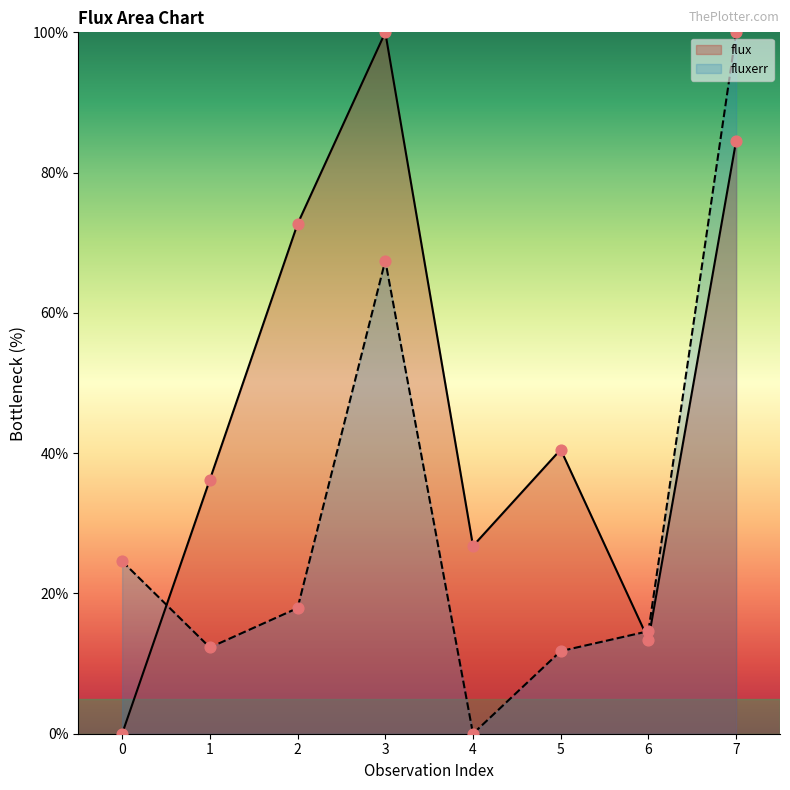

Is the value of fluxerr at 3 greater than the value of flux at 2?

No